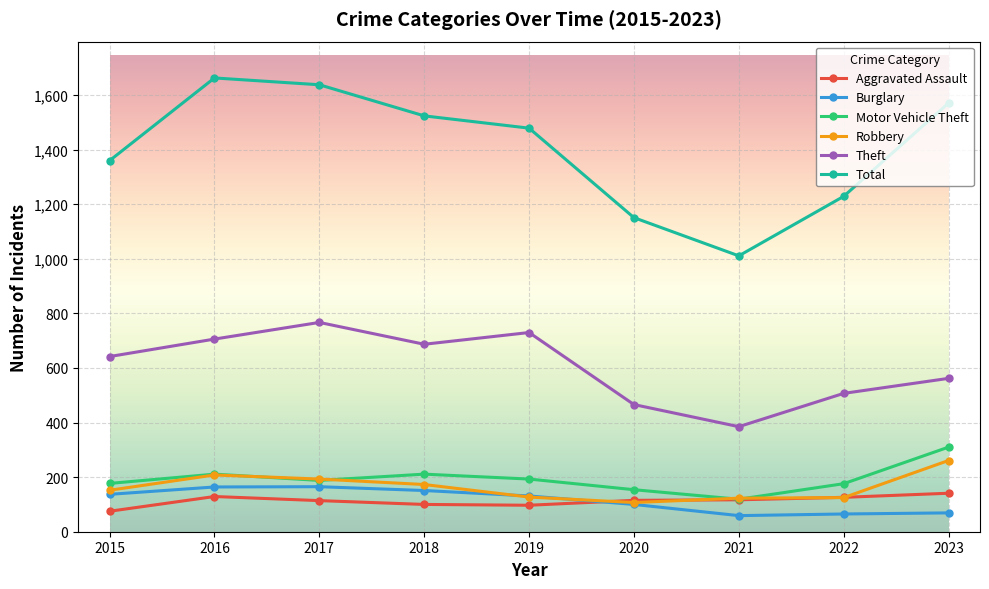

What are all the series names shown in the legend?

Aggravated Assault, Burglary, Motor Vehicle Theft, Robbery, Theft, Total